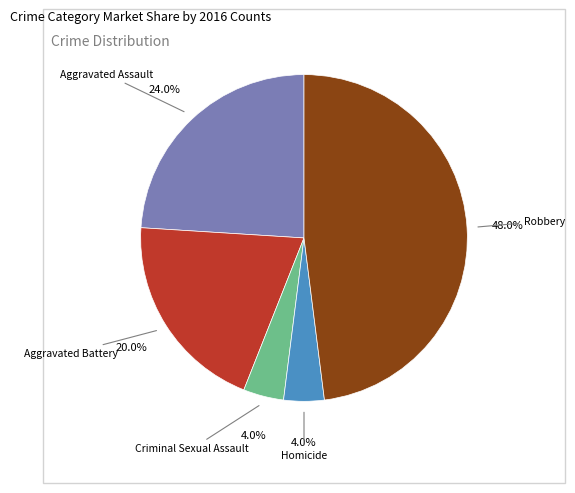

Which category has the biggest portion of the pie?

Robbery